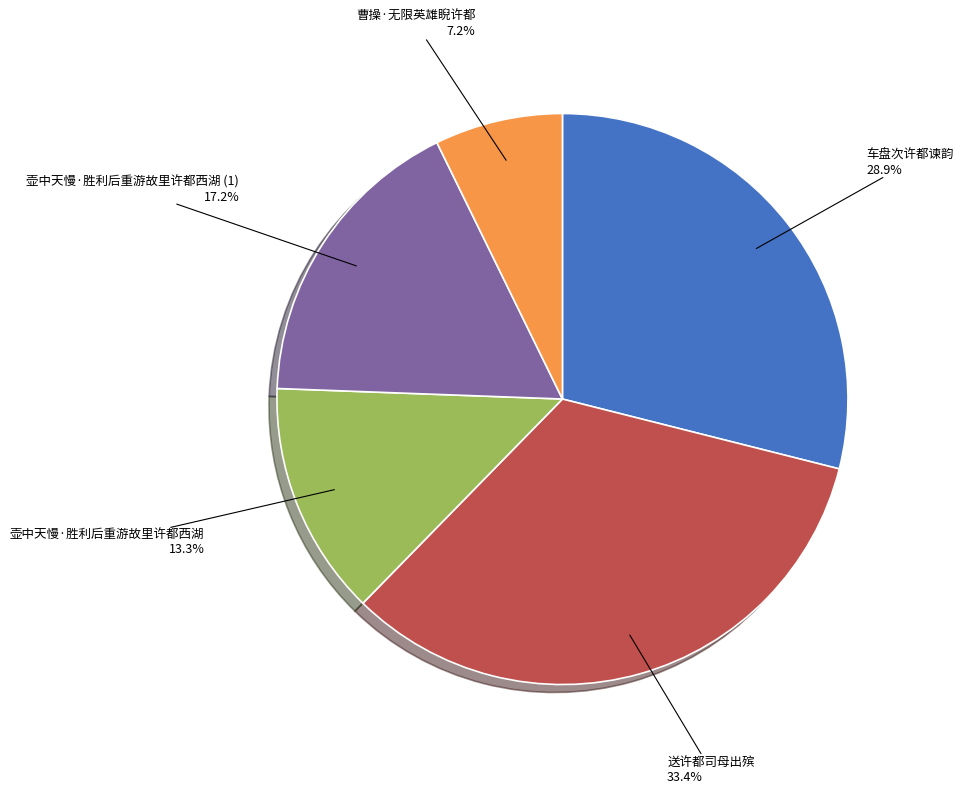

Is there a majority slice in this chart?

No